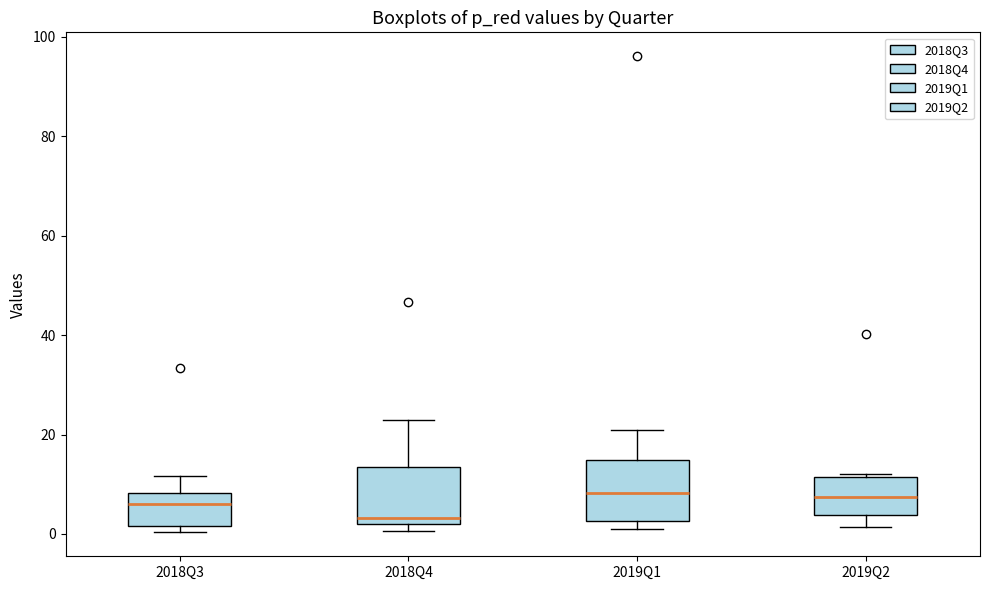

Which box's median line is the lowest?

2018Q4